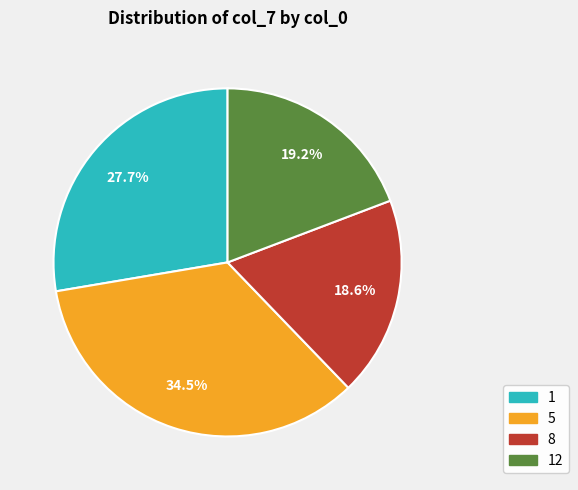

Is 1 the majority of the pie?

No